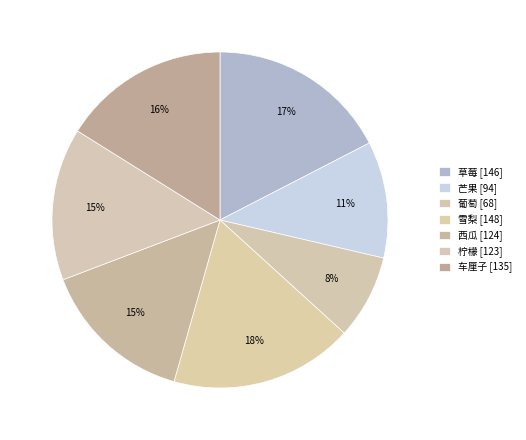

How many segments does this pie chart have?

7